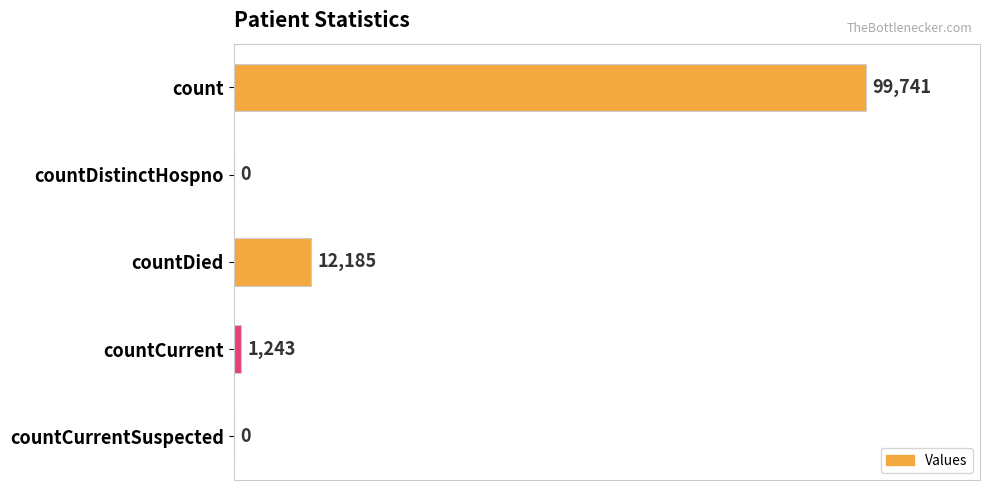

What is the sum of all values?

113169